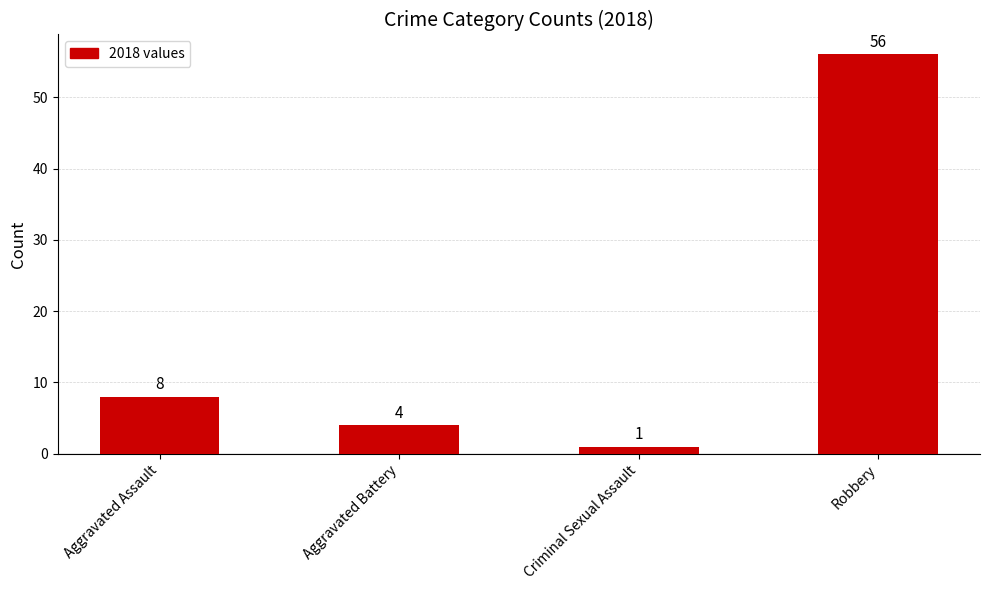

The value at Aggravated Battery is 2. True or false?

False